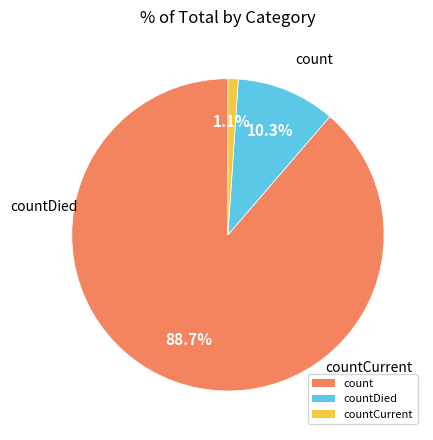

To the nearest percent, what percentage of the pie is countDied?

10%